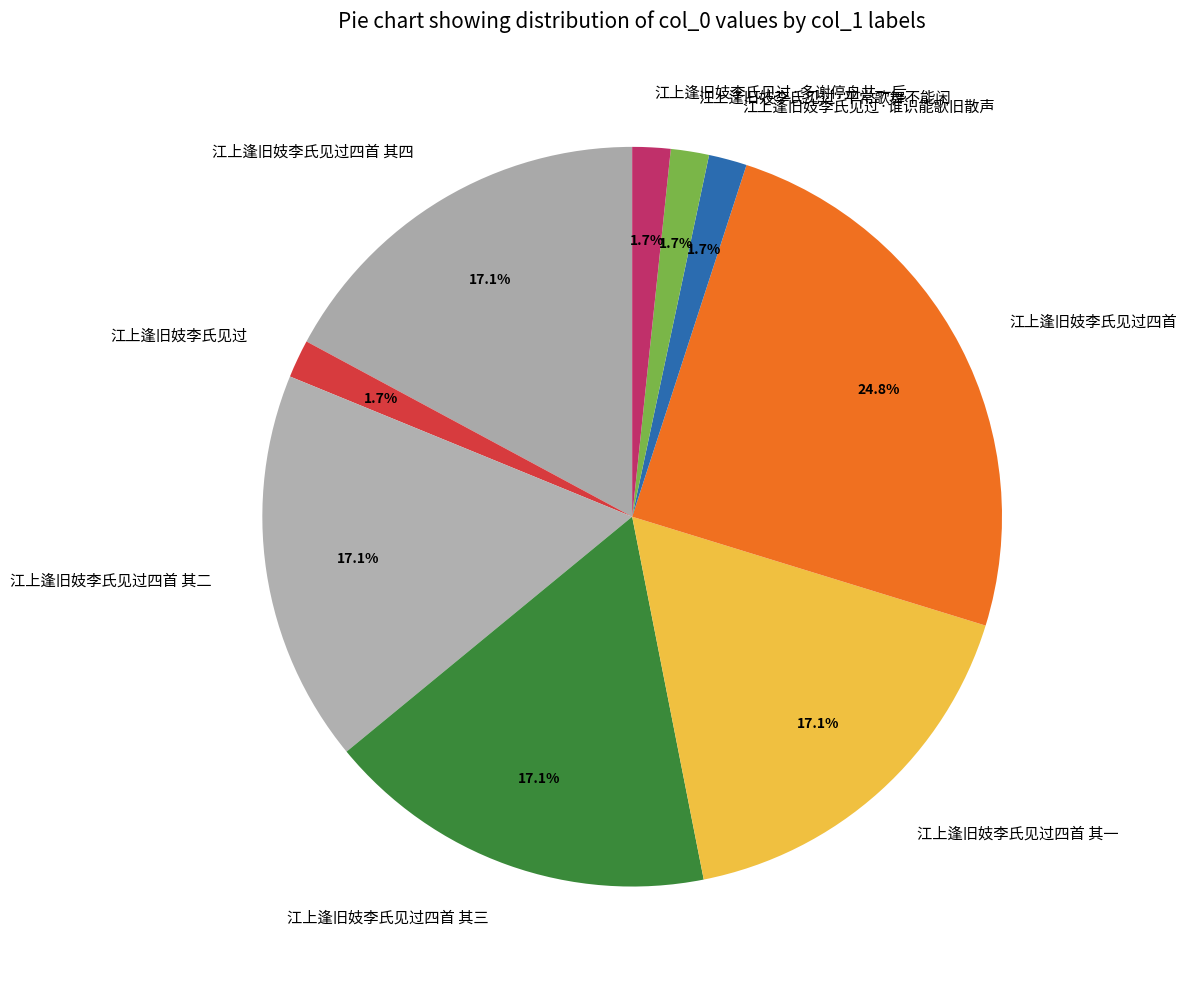

What portion of the pie excludes 江上逢旧妓李氏见过?

98.3%